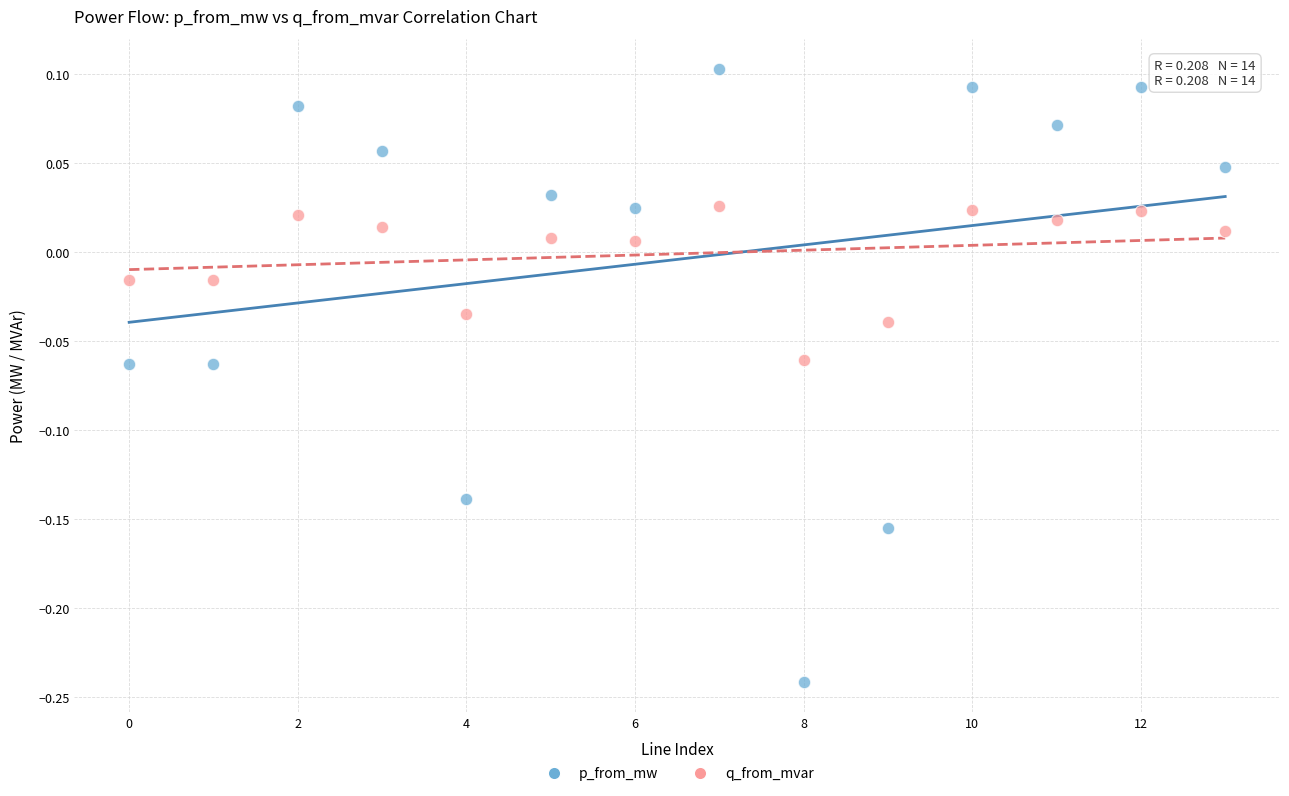

Which series reaches the maximum Y coordinate?

p_from_mw